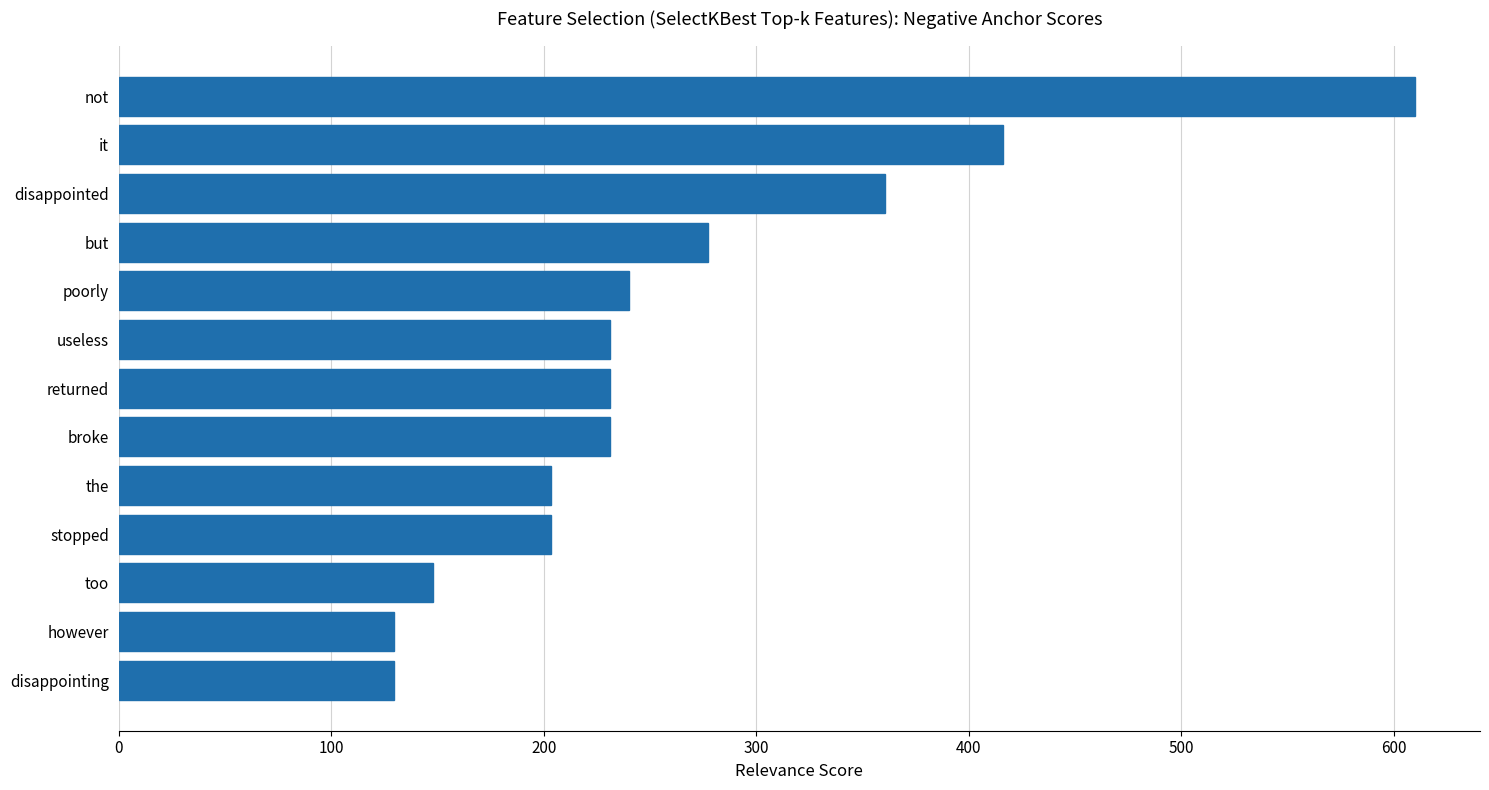

Reading bottom to top, extract all data points from this chart.

disappointing=129.4	however=129.4	too=147.9	stopped=203.3	the=203.3	broke=231.1	returned=231.1	useless=231.1	poorly=240.3	but=277.3	disappointed=360.4	it=415.9	not=610.0